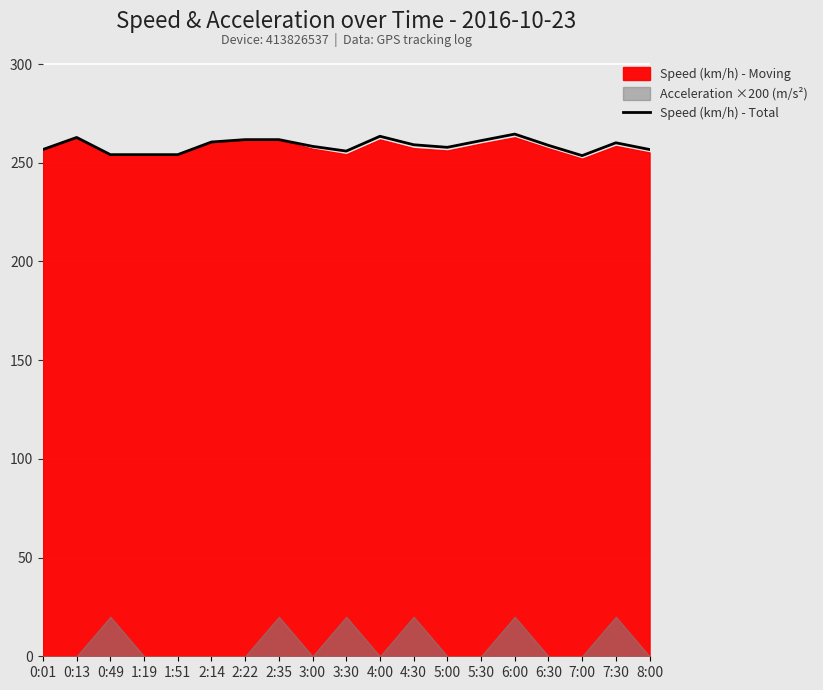

What position from the left is 0:13?

2